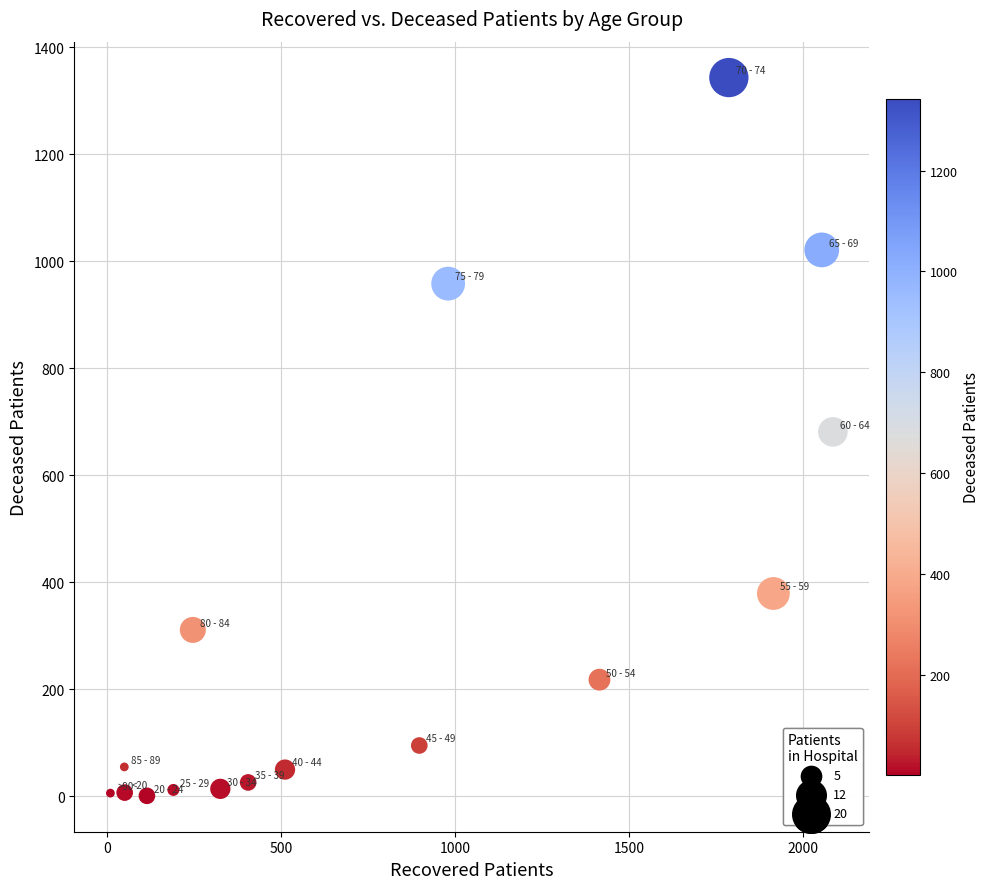

What is the range of X values (max minus min)?

2077